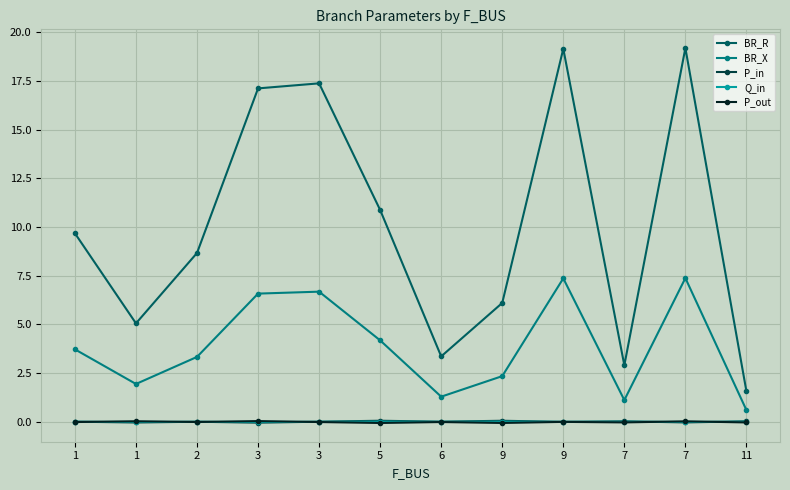

Which series changed the most between 3 and 9?

BR_R